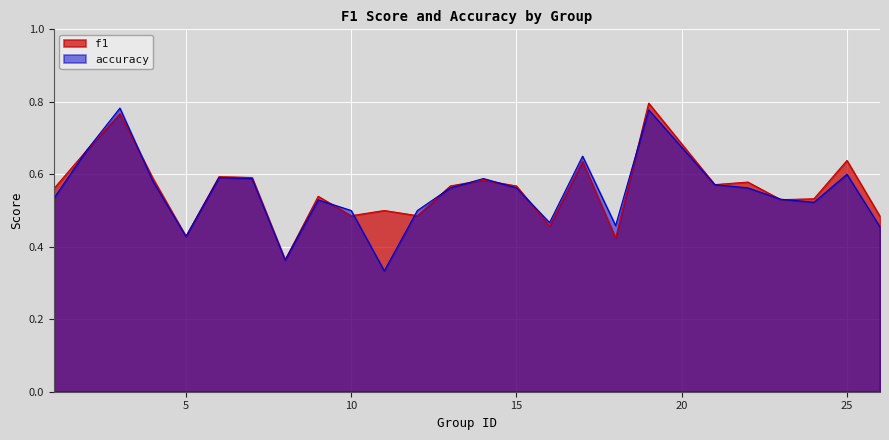

True or false: accuracy has more than 2 interior local peaks.

True